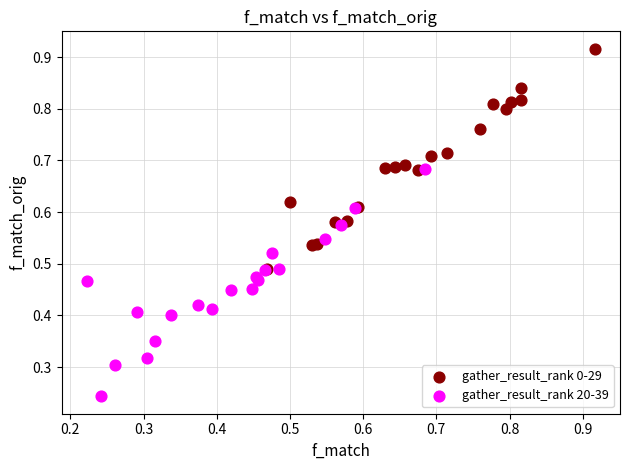

Which series reaches the minimum Y coordinate?

gather_result_rank 20-39